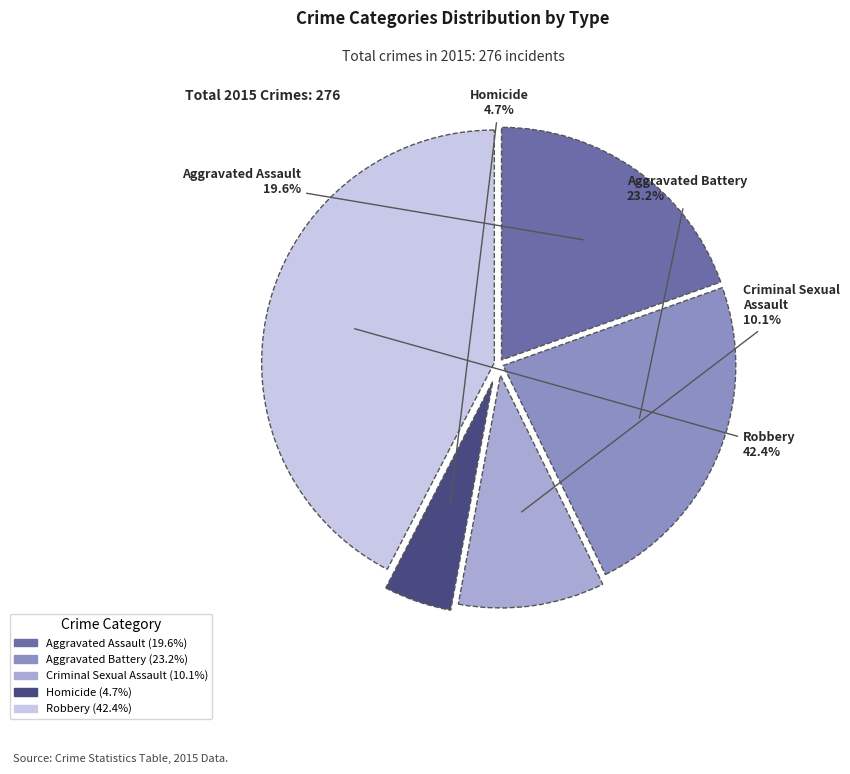

To the nearest percent, what is the difference between the largest and smallest slice percentages?

38%